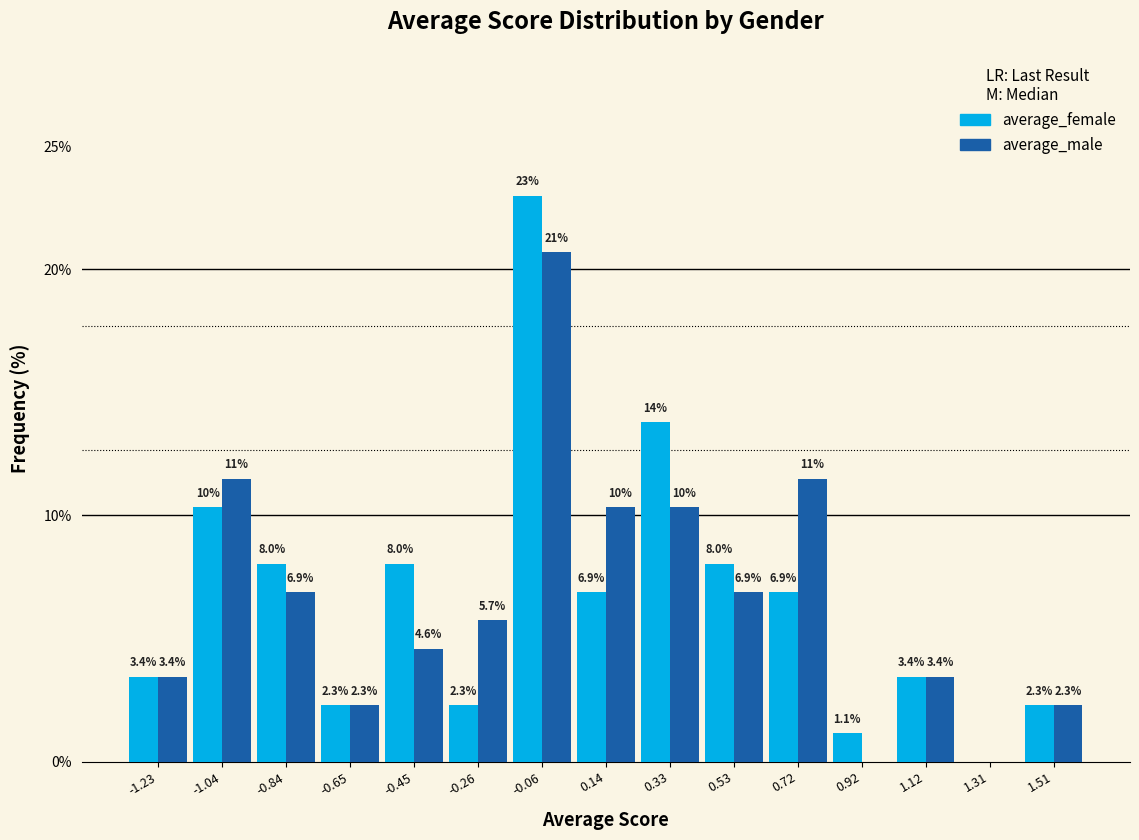

In the average_male series, which range on the x-axis has the tallest bar?

-0.16 to 0.04